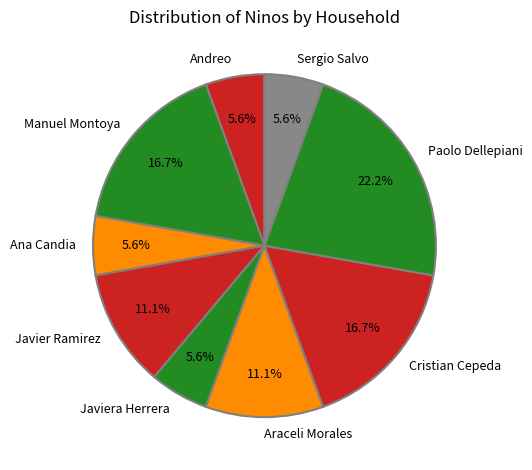

What percentage is NOT represented by Javier Ramirez?

88.9%